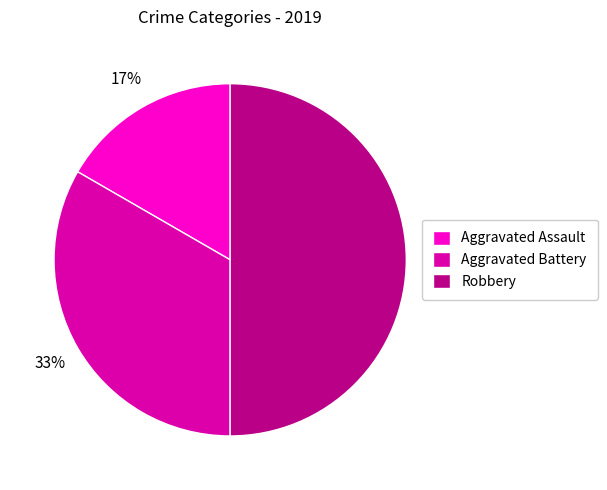

Do Robbery and Aggravated Assault together represent more than half of the pie?

Yes